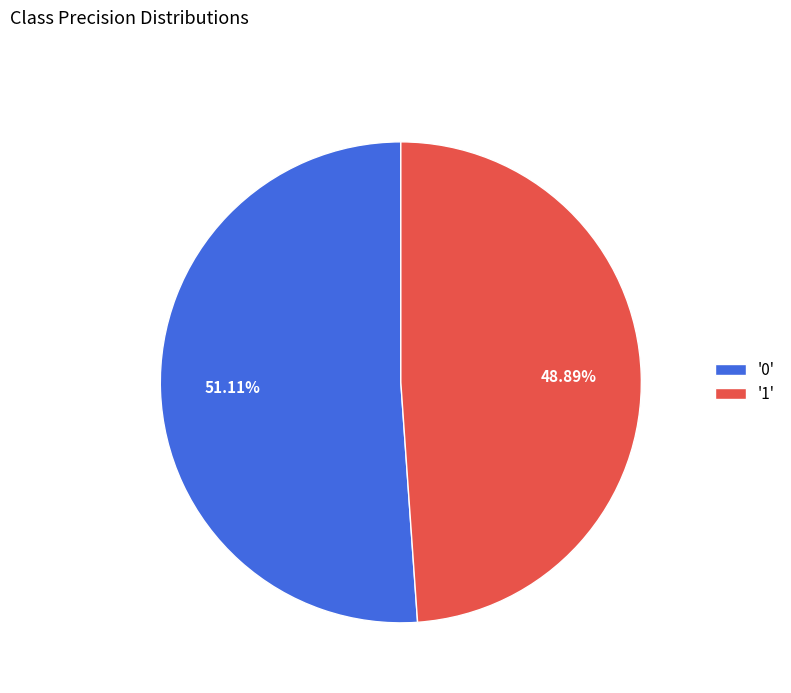

What is the majority slice?

'0'